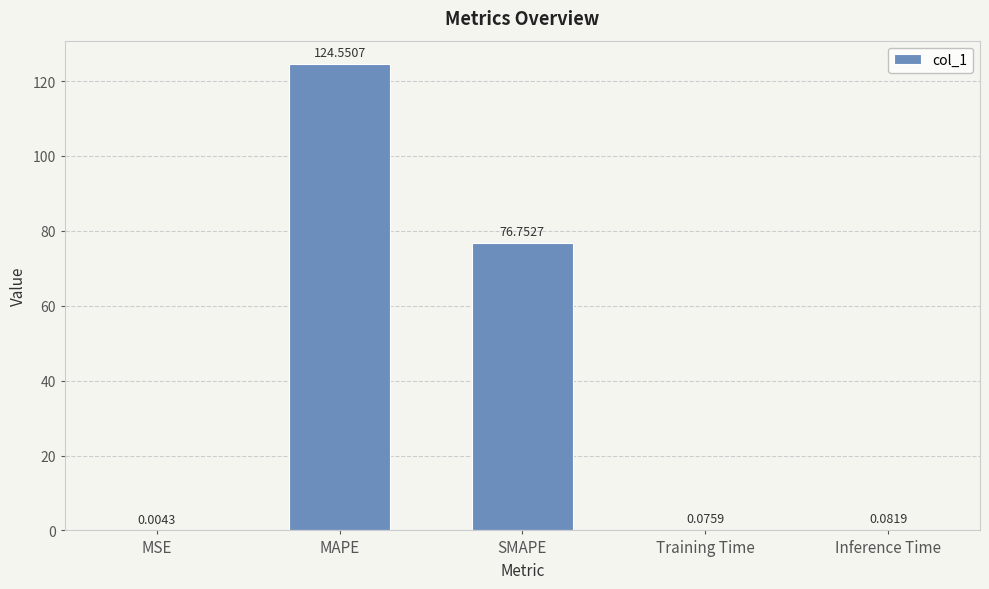

What is the maximum value shown in the chart?

124.6